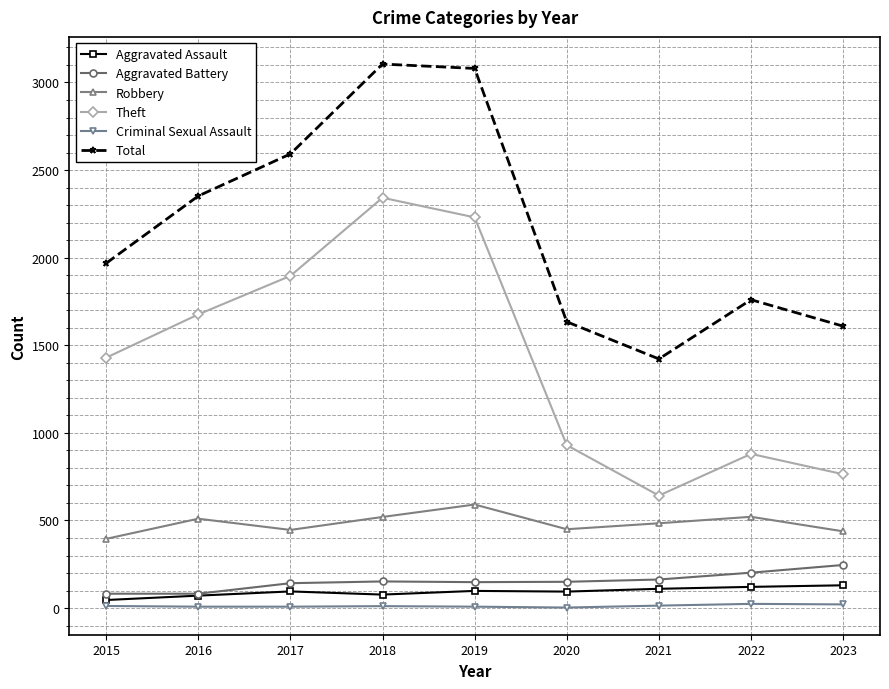

What is the maximum value for Criminal Sexual Assault?

24